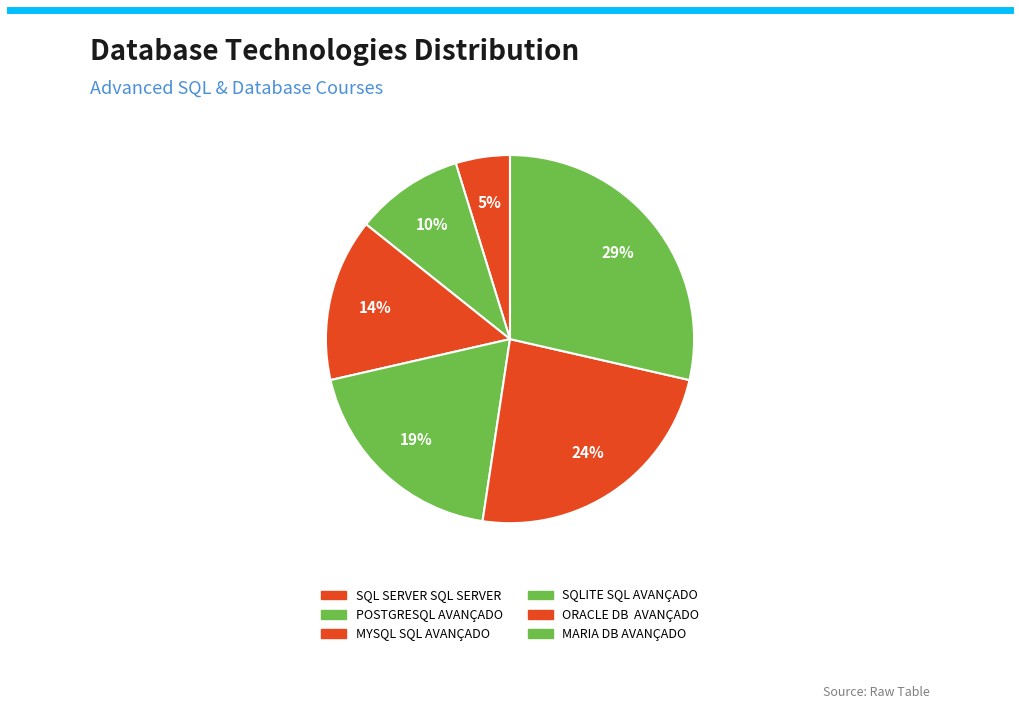

To the nearest percent, what is the difference between the largest and smallest slice percentages?

24%